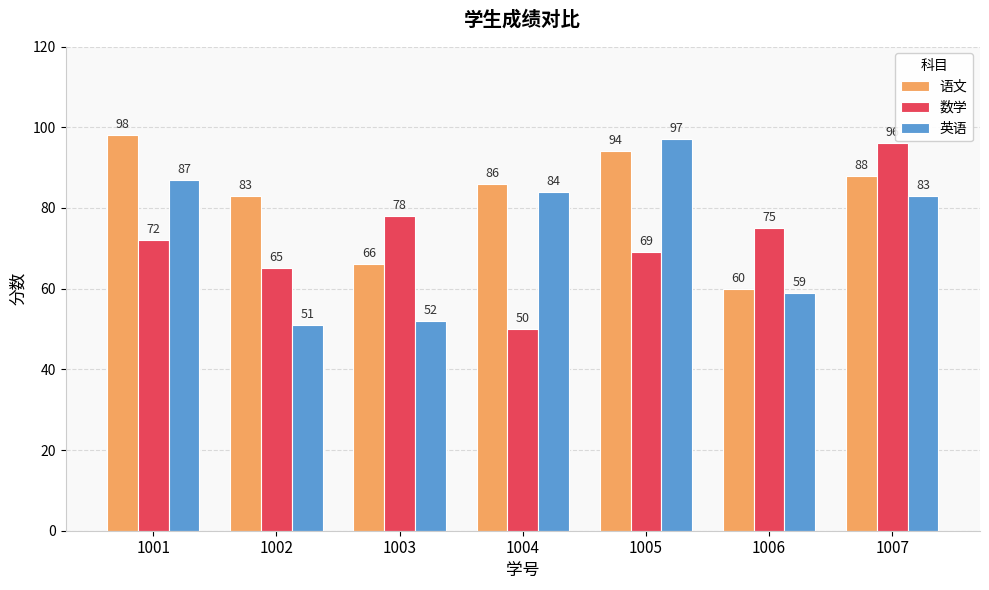

Count the 语文 values in the range 66 to 94.

5